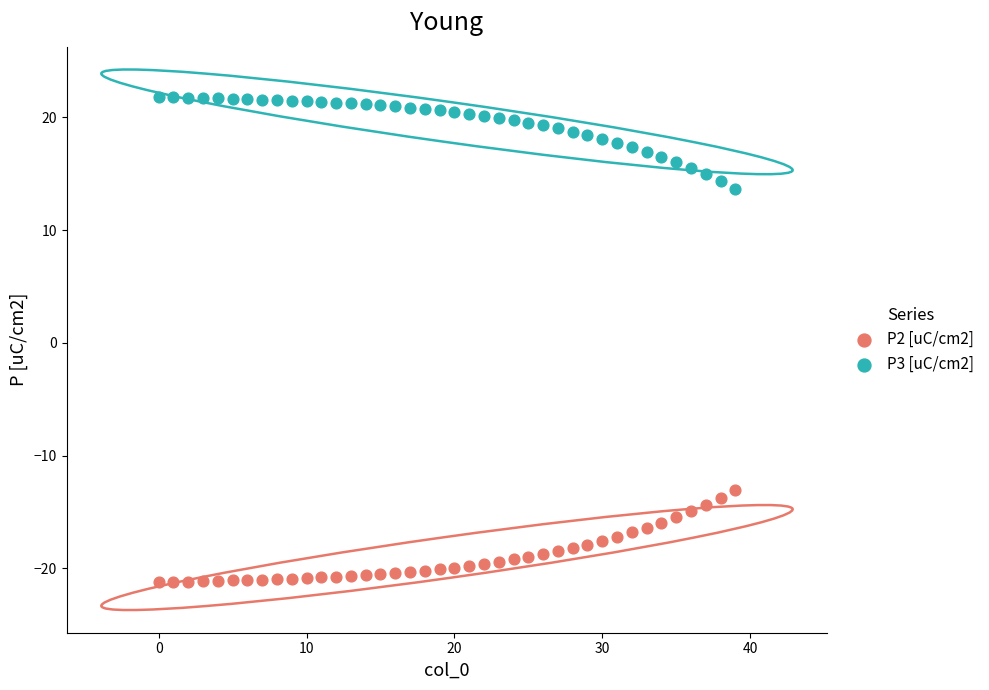

Which series reaches the minimum Y coordinate?

P2 [uC/cm2]